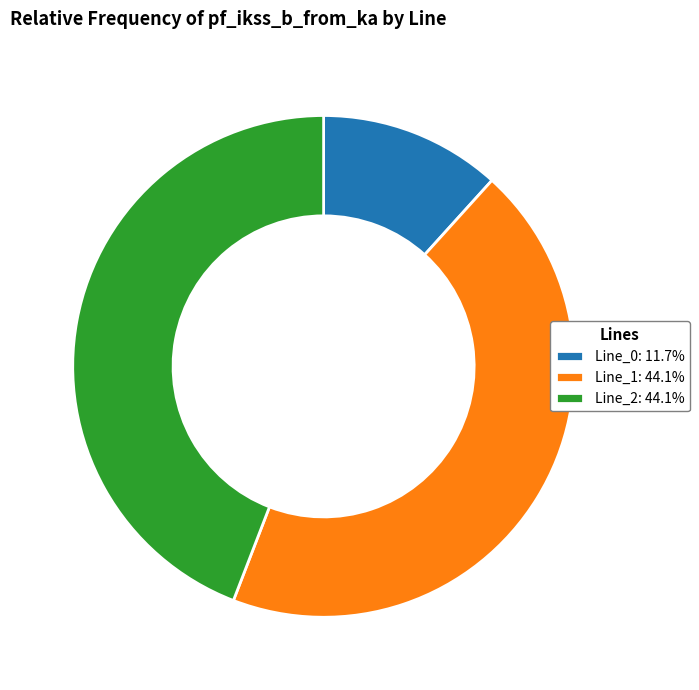

What is the ratio of the value at Line_0: 11.7% to the value at Line_1: 44.1%?

0.3